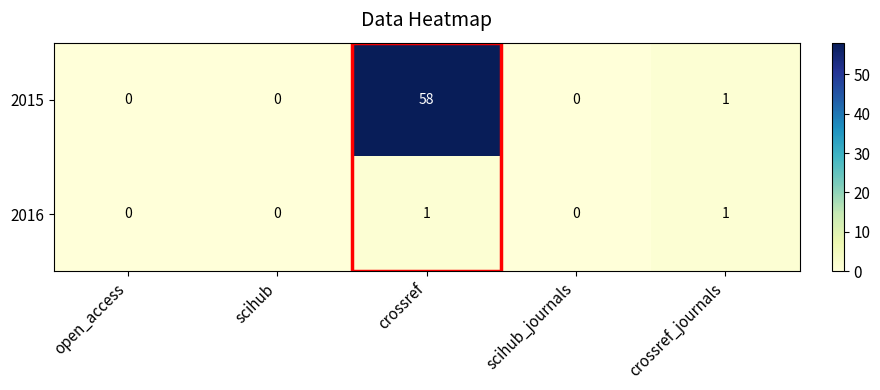

What is the difference between the 2015 values at crossref_journals and crossref?

57